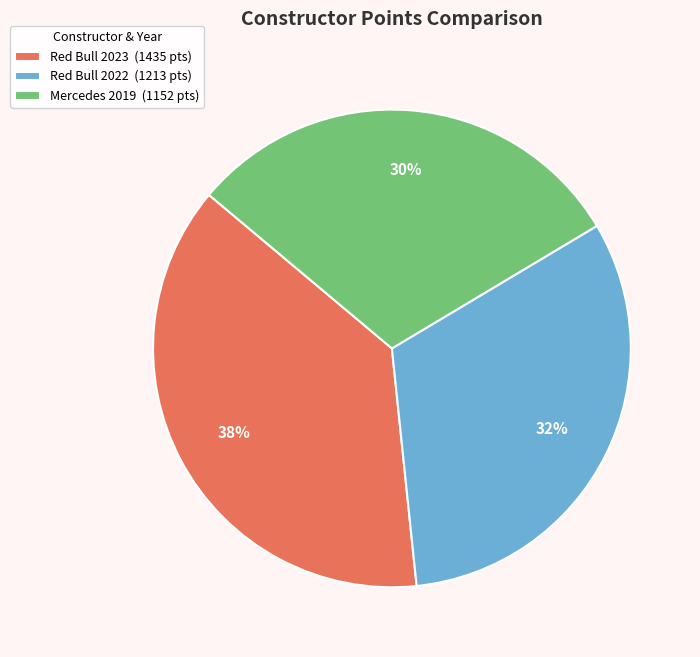

Which slice is the smallest?

Mercedes 2019